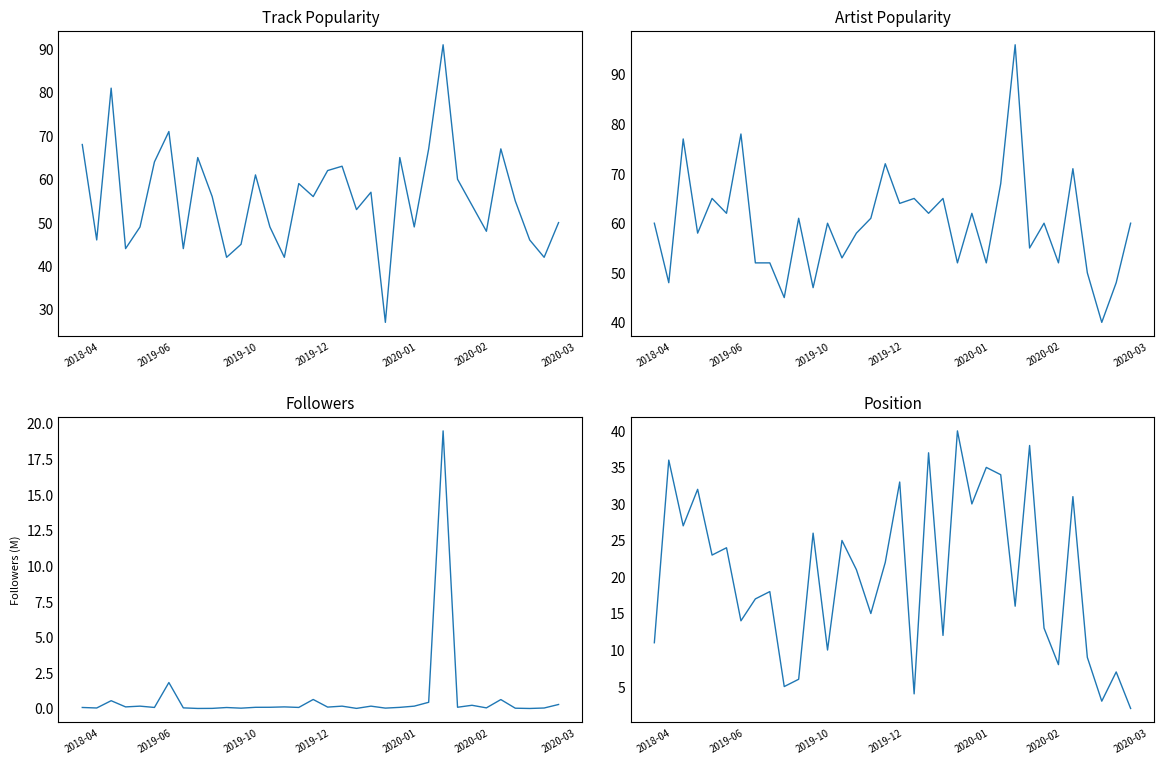

Between 2019-10 and 33, which series saw the biggest shift?

Track Popularity